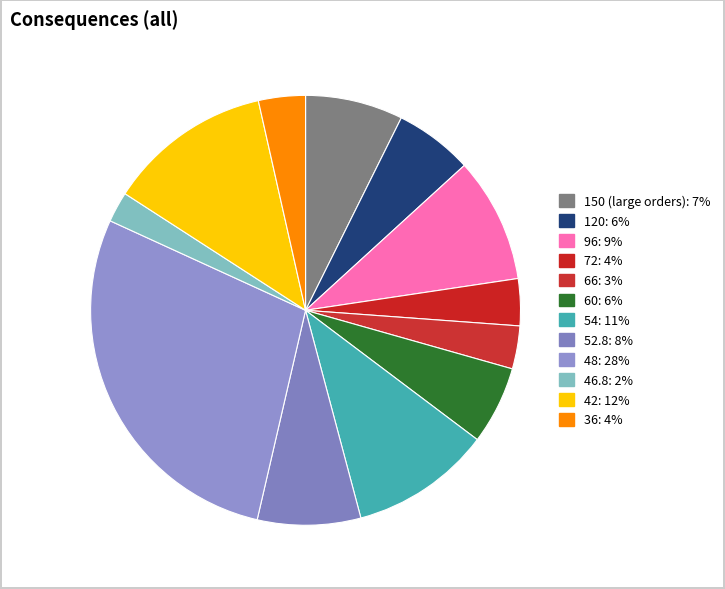

Count the number of slices in the pie.

12